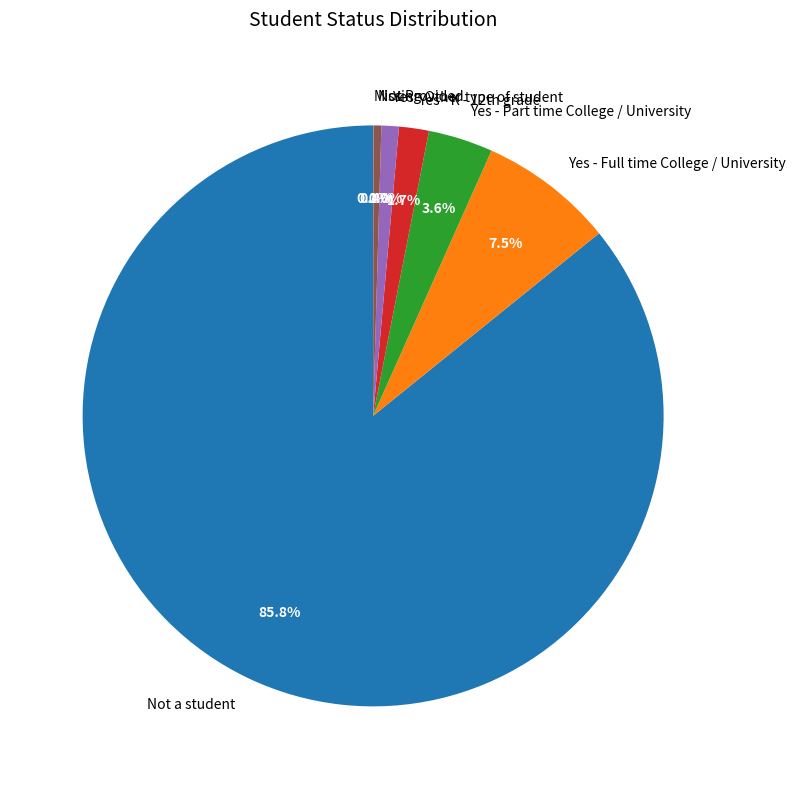

Which slice is the largest?

Not a student